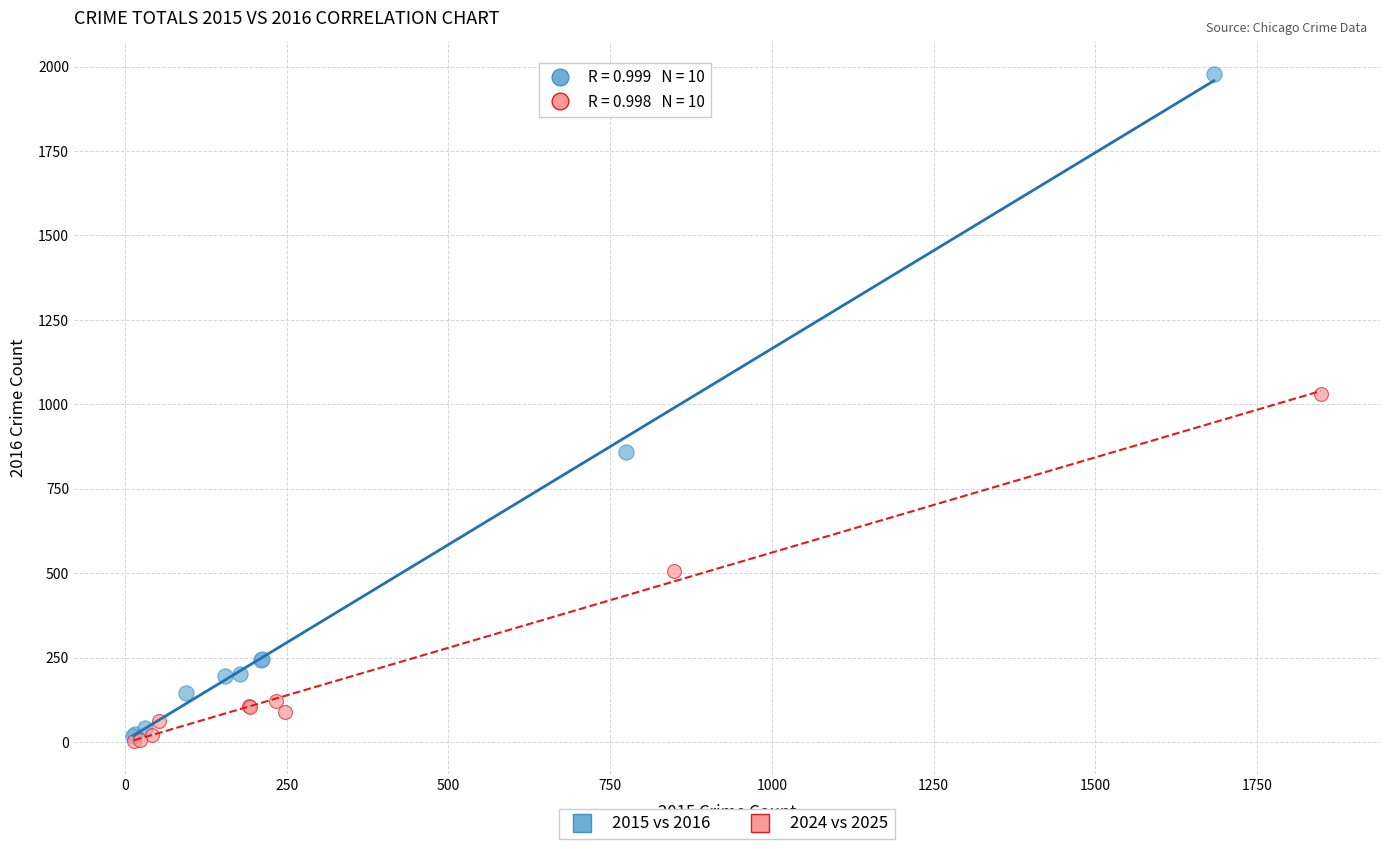

Which series has the largest Y range (max minus min)?

2015 vs 2016